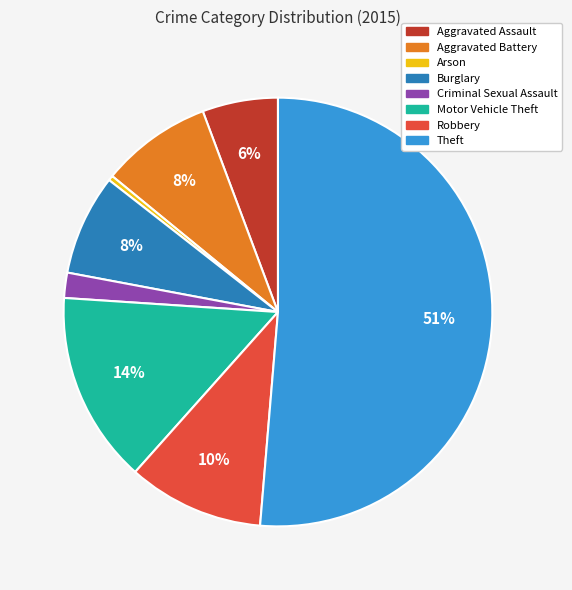

Is the sum of Aggravated Battery and Arson greater than half?

No